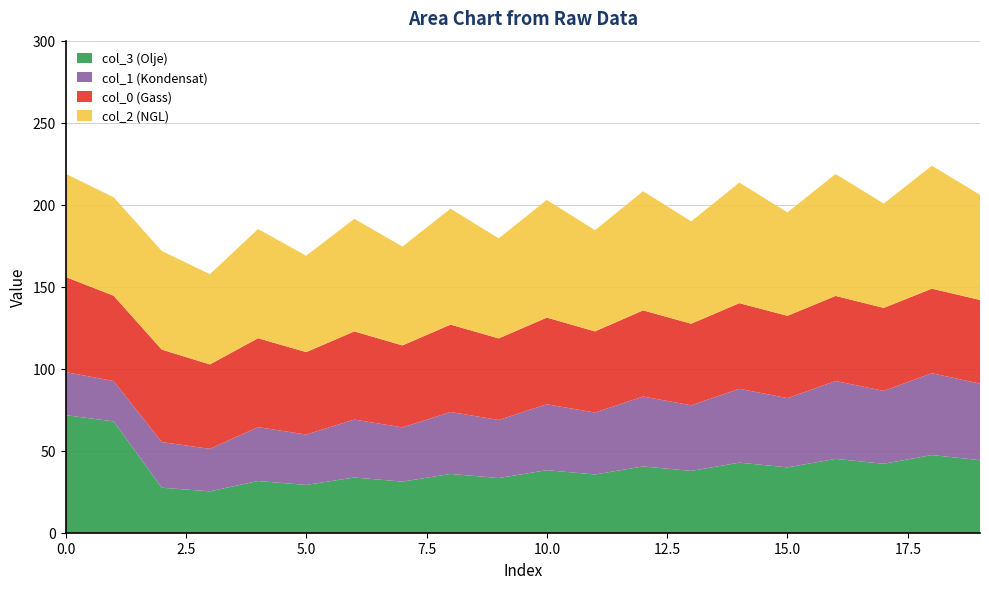

What is the maximum value for col_3 (Olje)?

71.7